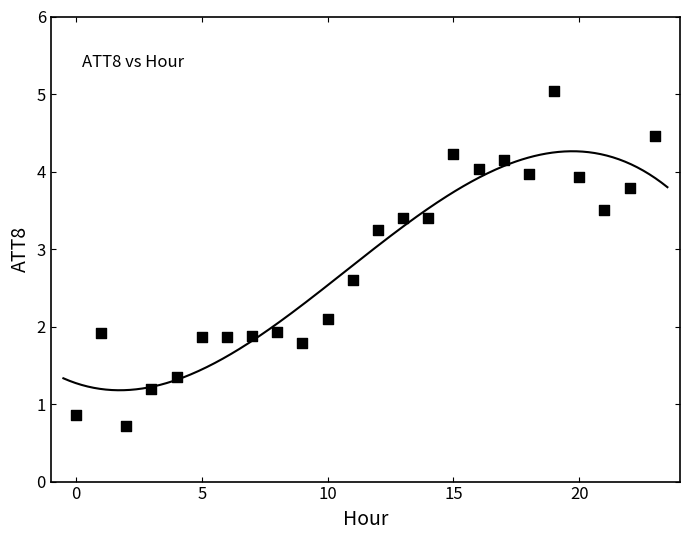

What is the range of Y values (max minus min)?

4.3